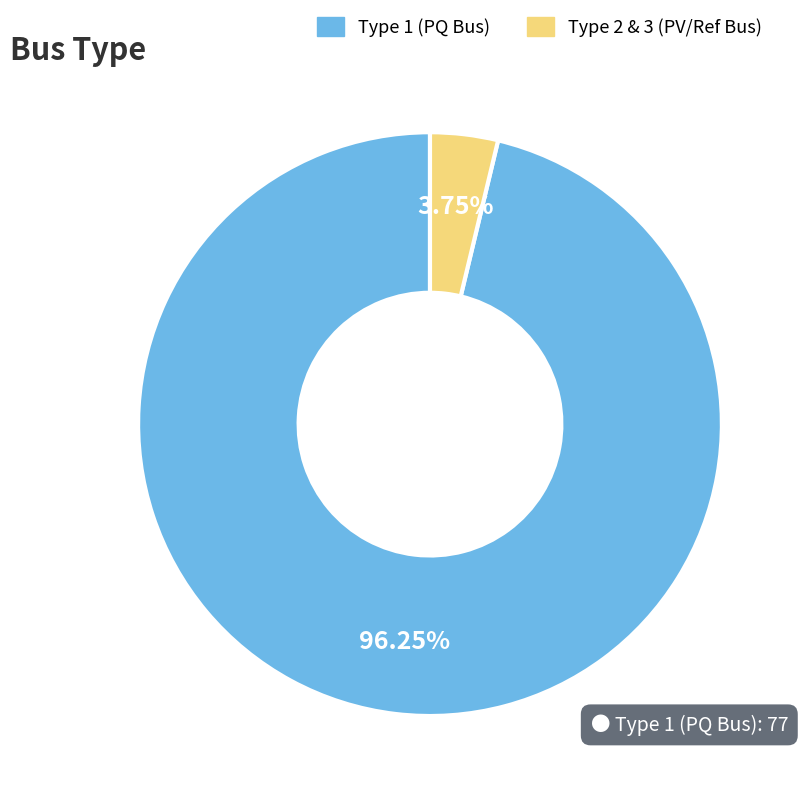

To the nearest percent, what is the difference between the largest and smallest slice percentages?

92%